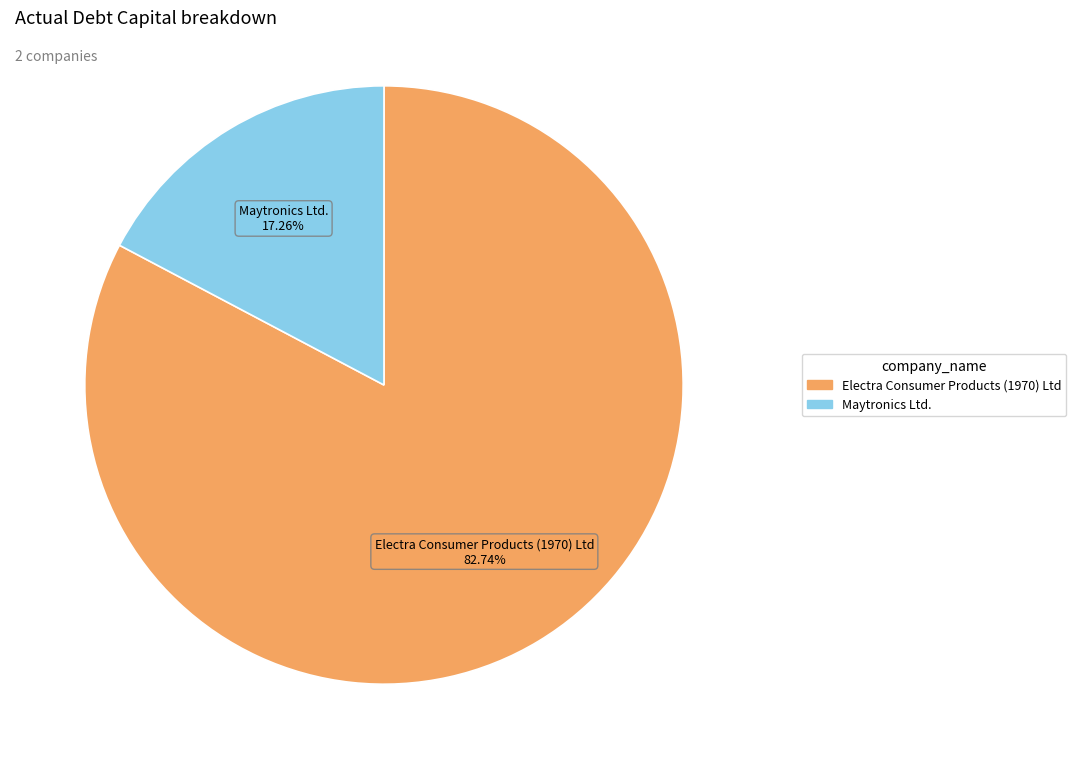

Which has a higher value, Electra Consumer Products (1970) Ltd or Maytronics Ltd.?

Electra Consumer Products (1970) Ltd